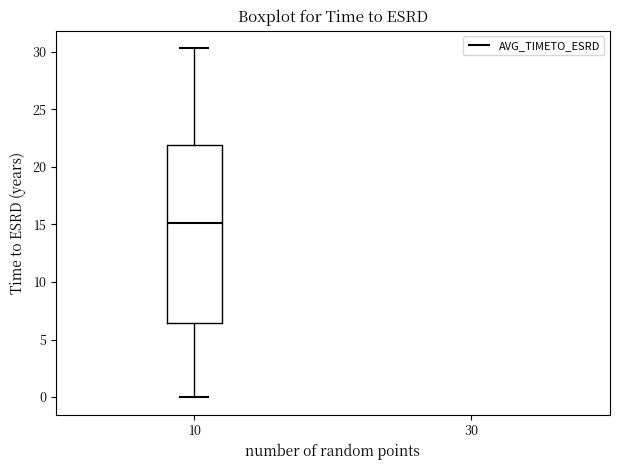

Where does the lower whisker of the box at x = 10 end on the y-axis? The values are not printed on the chart, so give them approximately, as read against the axis.

0.0